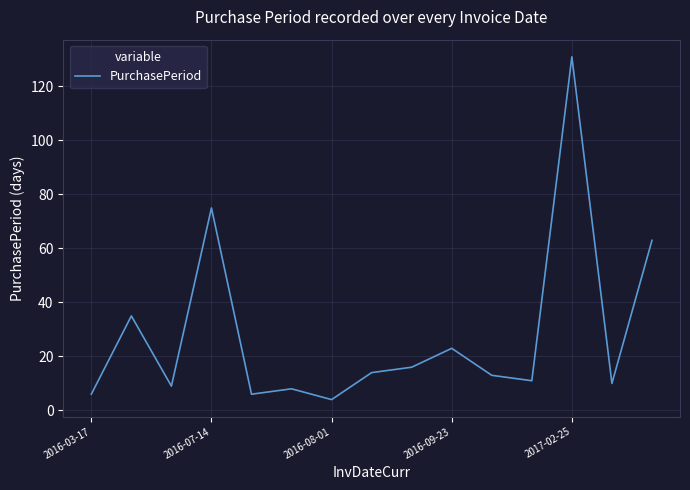

What is the greatest value displayed?

131